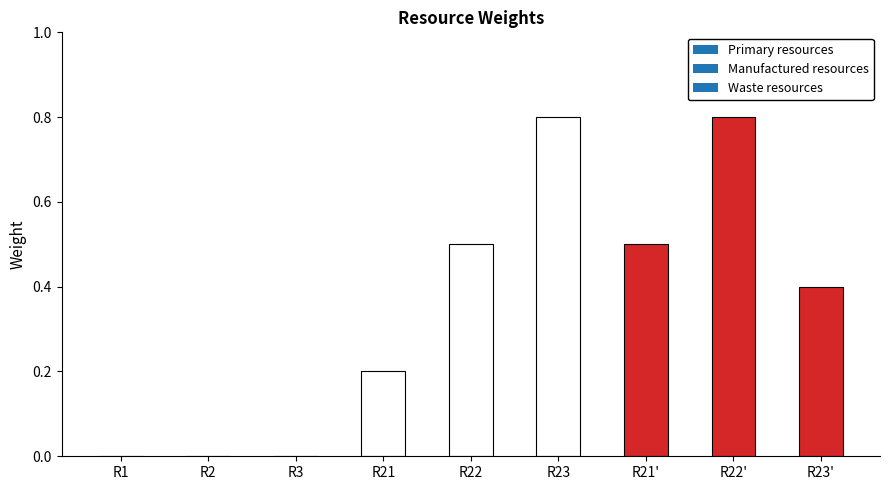

What is the maximum value shown in the chart?

0.8